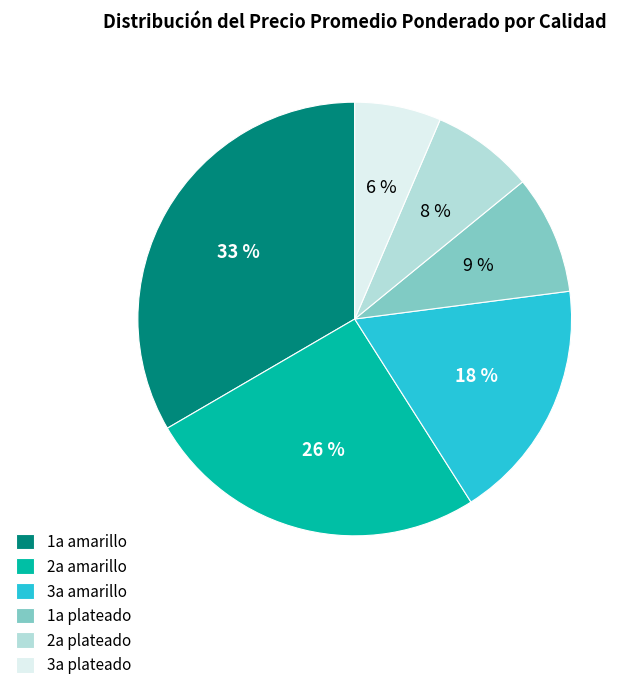

Which category has the smallest portion of the pie?

3a plateado